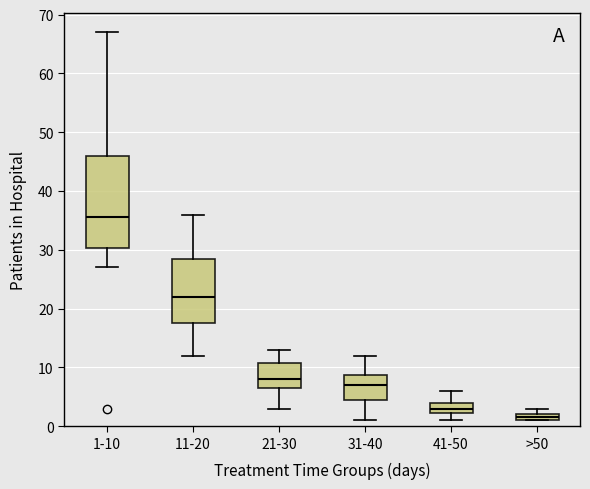

Which box's median line is the highest?

1-10